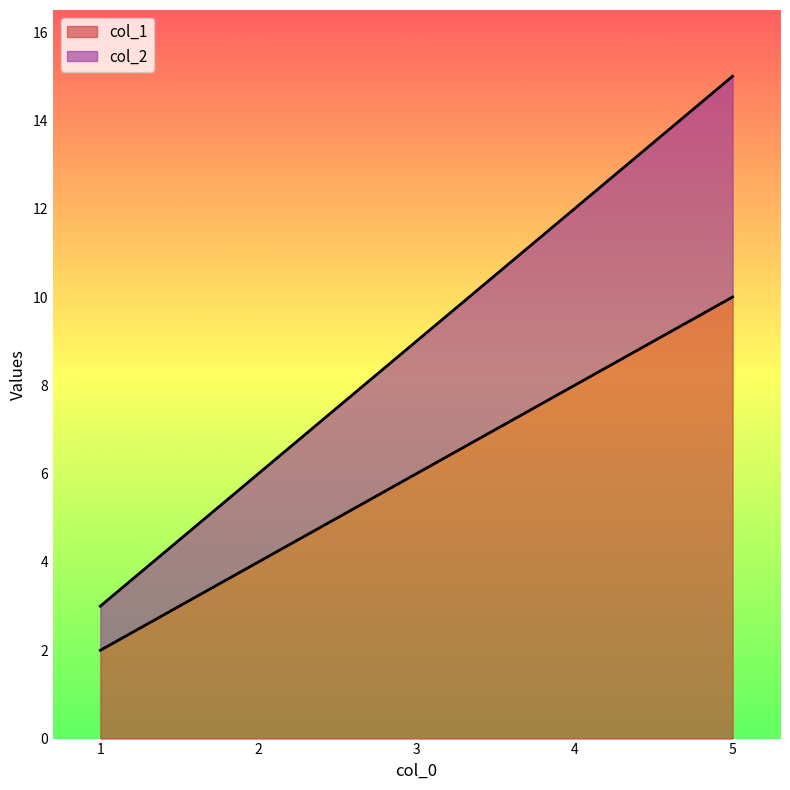

Is the value of col_1 at 2 greater than the value of col_2 at 4?

No